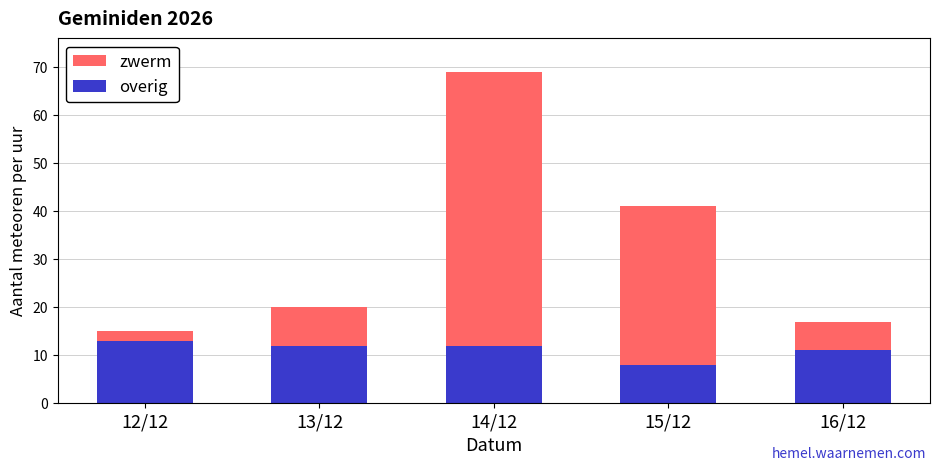

At which label does overig reach its minimum?

15/12